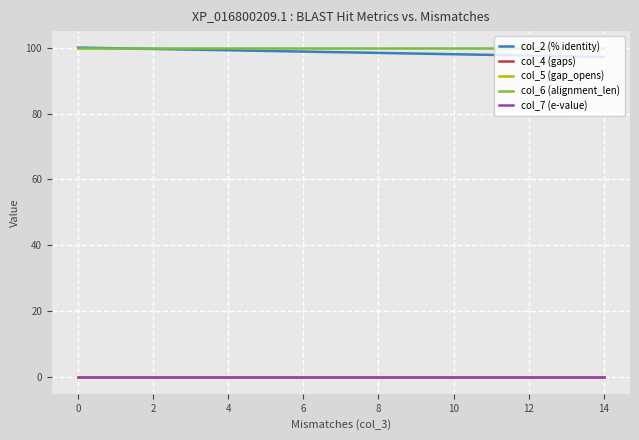

At 12, list the series in order from largest to smallest.

col_6 (alignment_len), col_2 (% identity), col_4 (gaps), col_5 (gap_opens), col_7 (e-value)